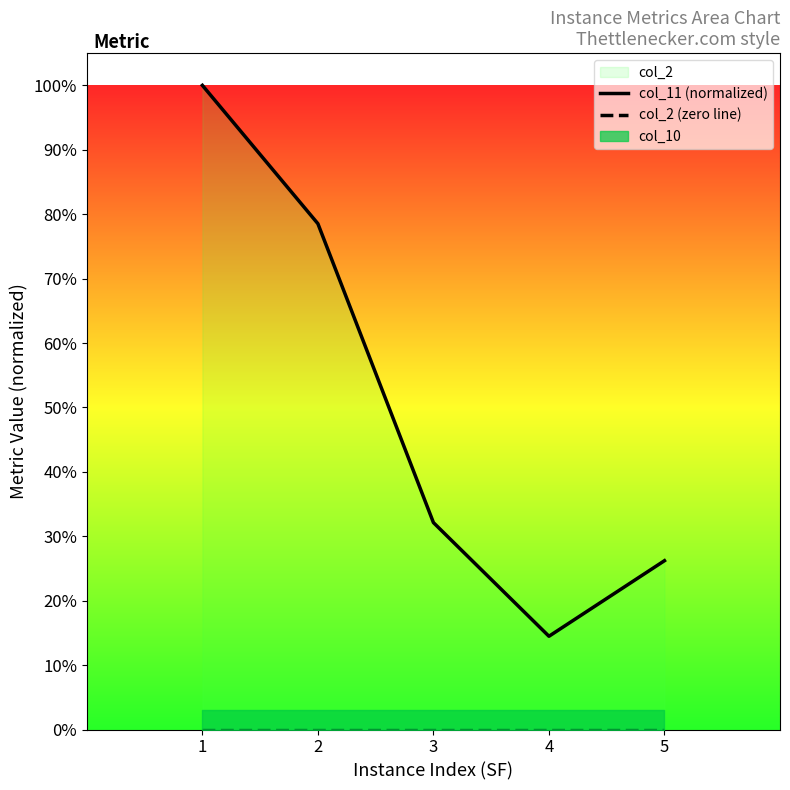

Reading left to right, what are all the values shown in this chart?

col_11 (normalized): 1.0	0.8	0.3	0.1	0.3
col_2 (zero line): 0.0	0.0	0.0	0.0	0.0